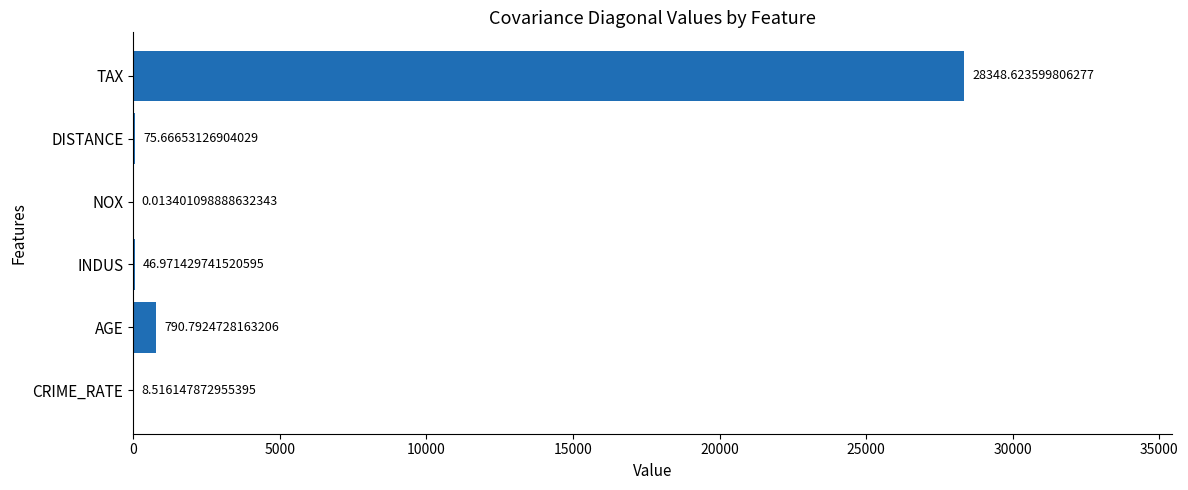

What is the sum of the values at NOX and AGE?

790.8